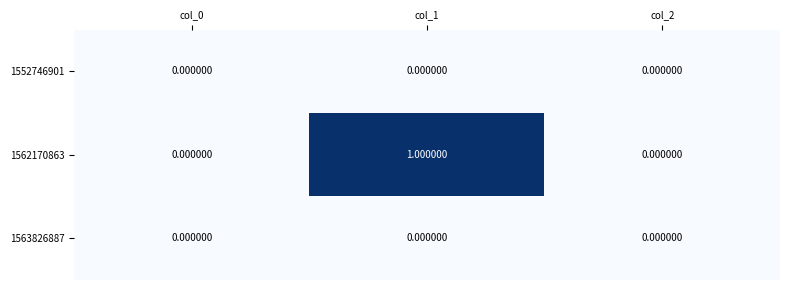

Which series changed the most between col_0 and col_1?

1562170863